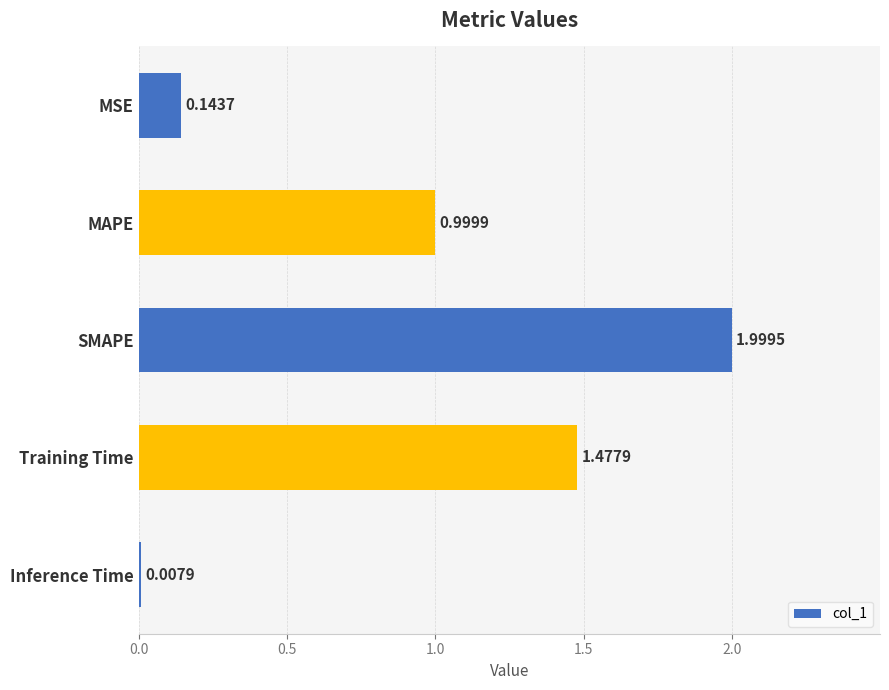

Which has a higher value, MAPE or Training Time?

Training Time